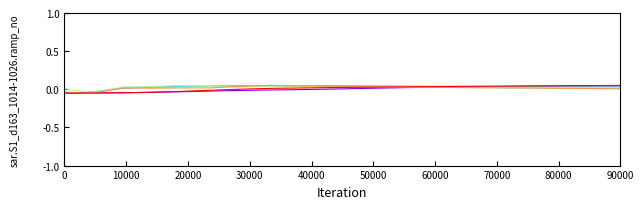

How many lines are shown in the chart?

6